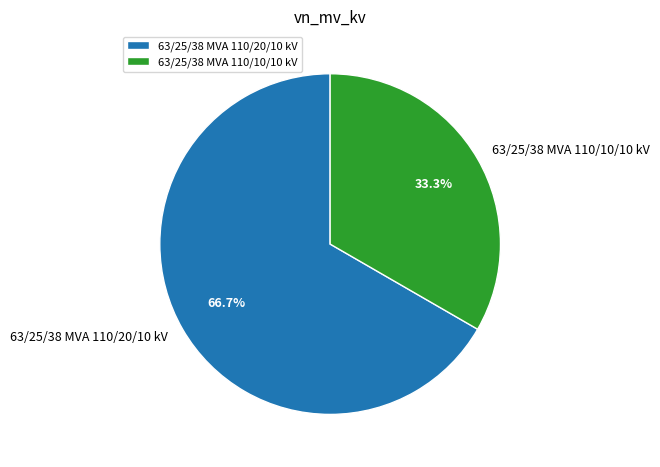

What percentage is the 63/25/38 MVA 110/10/10 kV slice, to the nearest percent?

33%